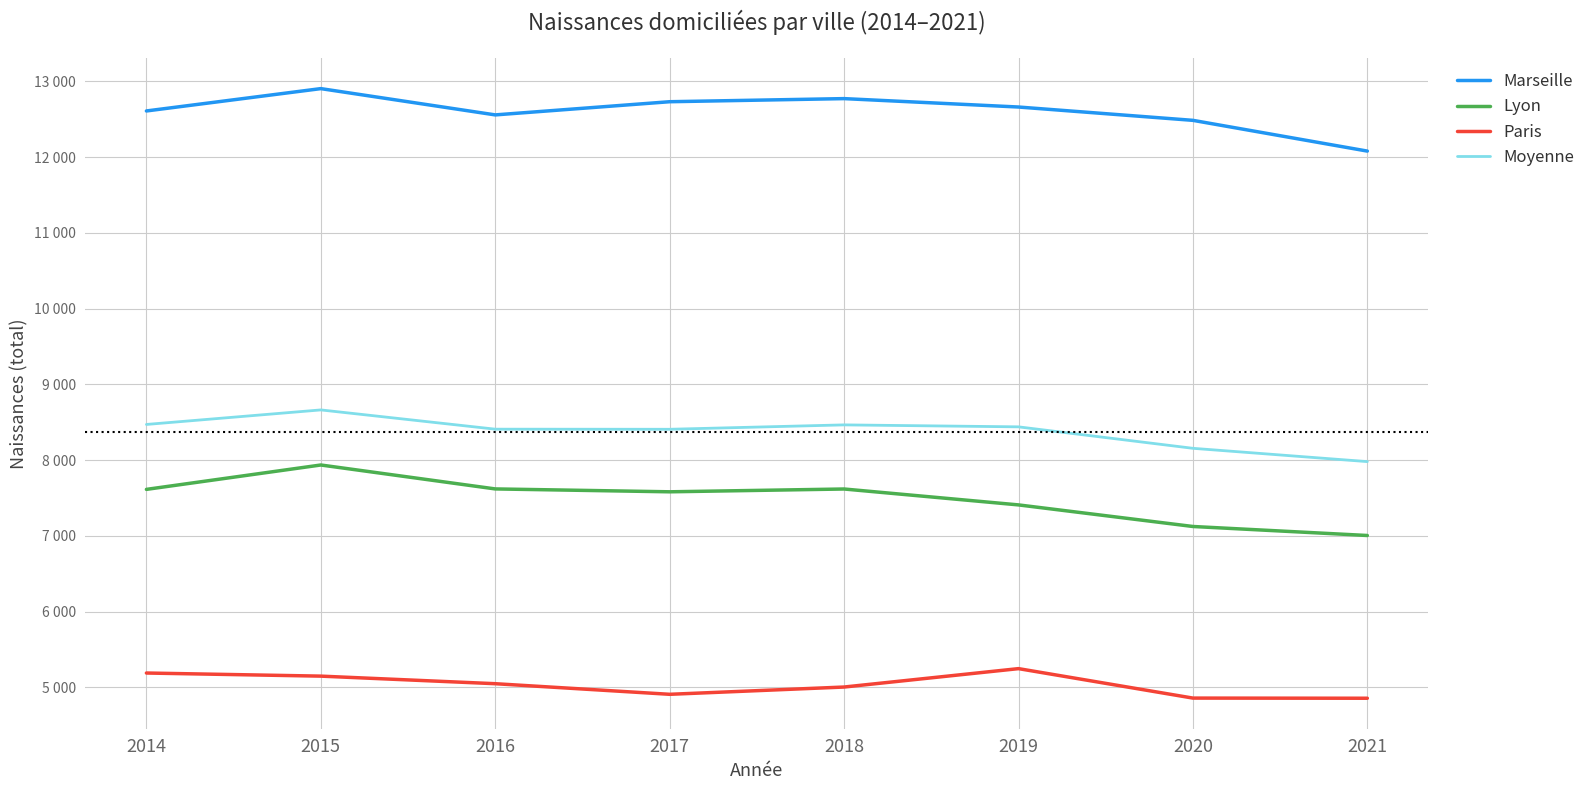

Reading left to right, list all the values displayed in this chart.

Marseille: 2014=12611.0	2015=12906.0	2016=12559.0	2017=12733.0	2018=12774.0	2019=12663.0	2020=12487.0	2021=12081.0
Lyon: 2014=7614.0	2015=7936.0	2016=7620.0	2017=7582.0	2018=7619.0	2019=7409.0	2020=7124.0	2021=7005.0
Paris: 2014=5189.0	2015=5148.0	2016=5048.0	2017=4908.0	2018=5004.0	2019=5247.0	2020=4858.0	2021=4856.0
Moyenne: 2014=8471.3	2015=8663.3	2016=8409.0	2017=8407.7	2018=8465.7	2019=8439.7	2020=8156.3	2021=7980.7